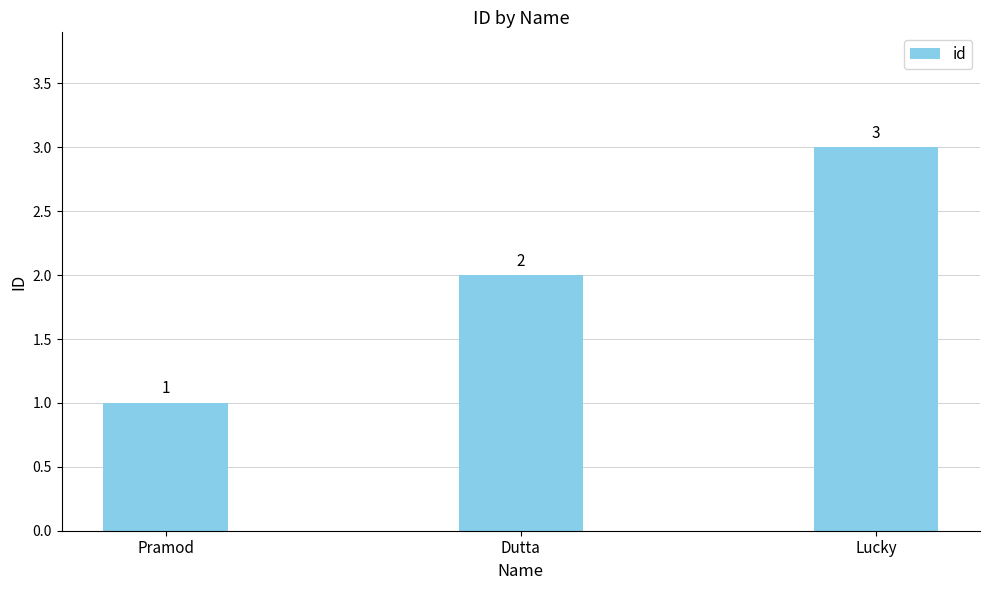

How many series are shown in this chart?

1